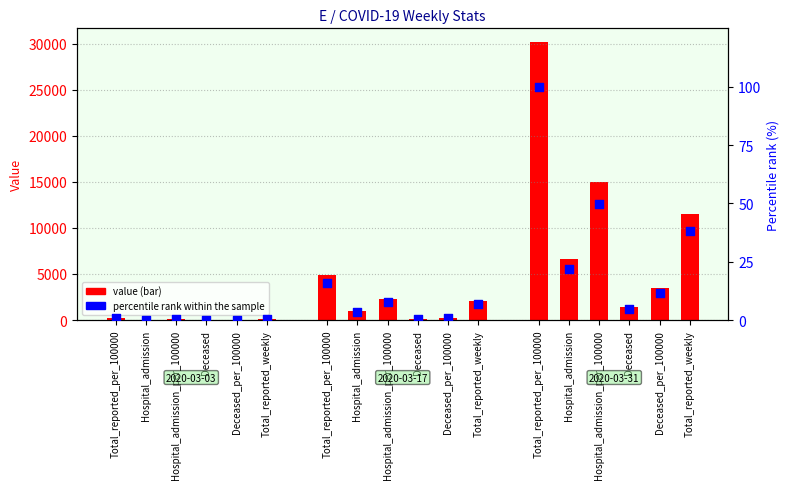

Which series has the widest spread of Y values?

value